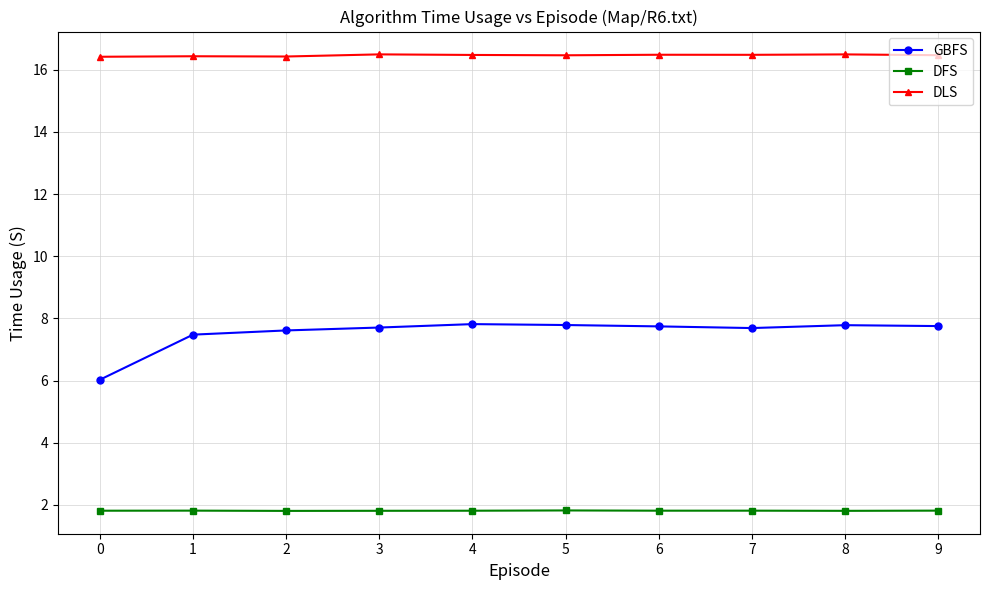

Is it true that DFS equals 1.8 at 9?

True